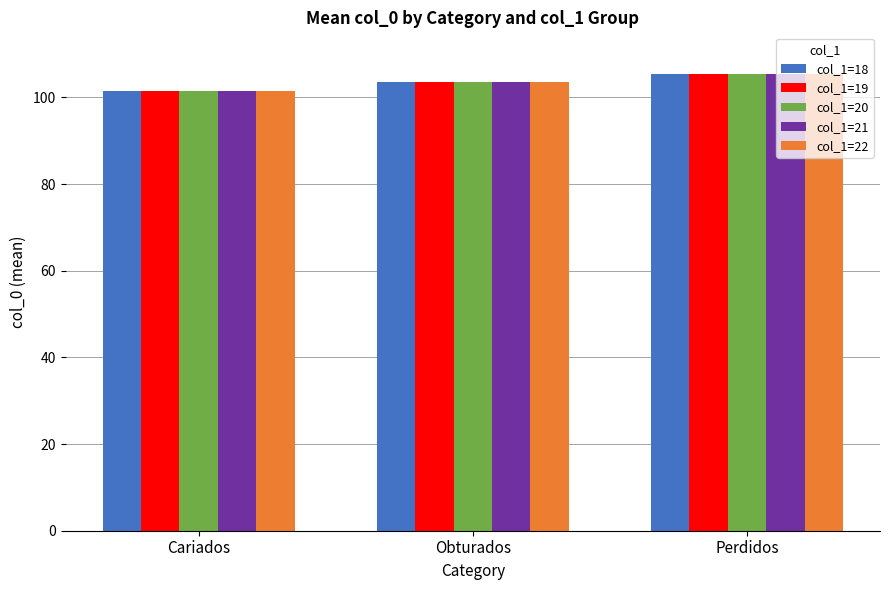

What are all the series names shown in the legend?

col_1=18, col_1=19, col_1=20, col_1=21, col_1=22